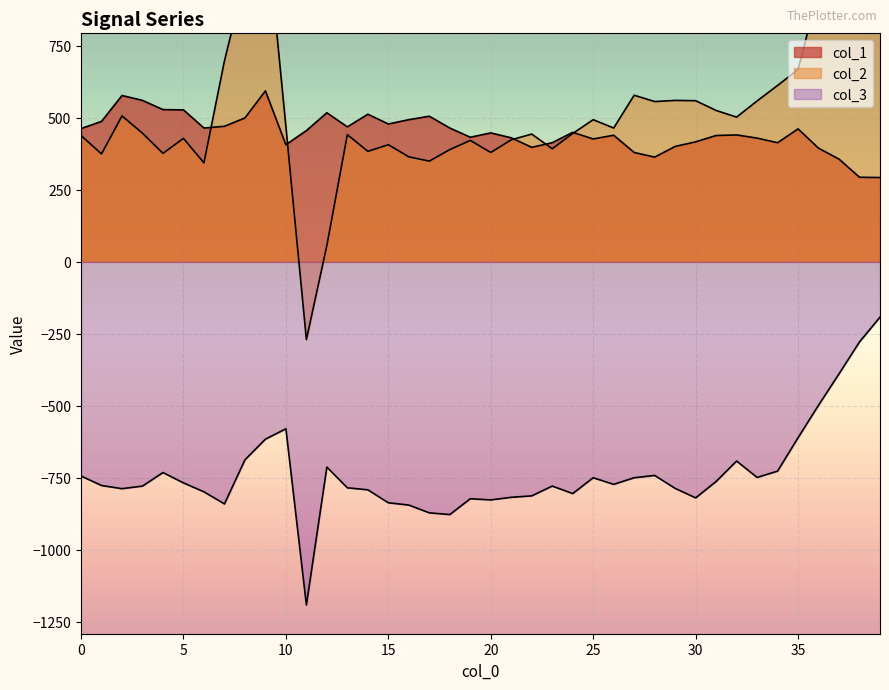

True or false: col_1 and col_3 intersect in this chart.

False